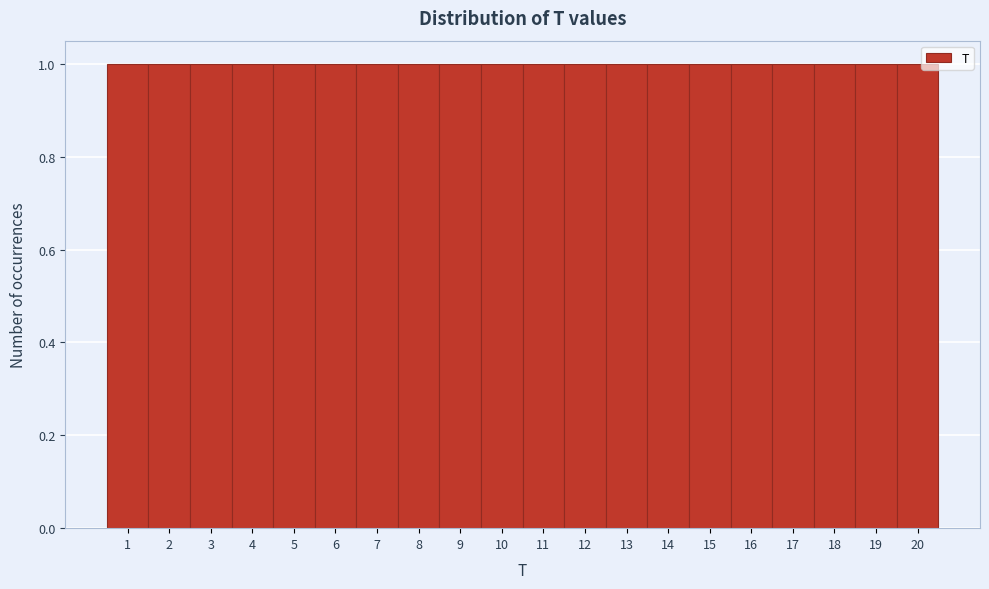

Reading left to right, list every bar in this chart as the range it spans on the x-axis followed by its height. The values are not printed on the chart, so give them approximately, as read against the axis.

0.5 to 1.5: 1
1.5 to 2.5: 1
2.5 to 3.5: 1
3.5 to 4.5: 1
4.5 to 5.5: 1
5.5 to 6.5: 1
6.5 to 7.5: 1
7.5 to 8.5: 1
8.5 to 9.5: 1
9.5 to 10.5: 1
10.5 to 11.5: 1
11.5 to 12.5: 1
12.5 to 13.5: 1
13.5 to 14.5: 1
14.5 to 15.5: 1
15.5 to 16.5: 1
16.5 to 17.5: 1
17.5 to 18.5: 1
18.5 to 19.5: 1
19.5 to 20.5: 1